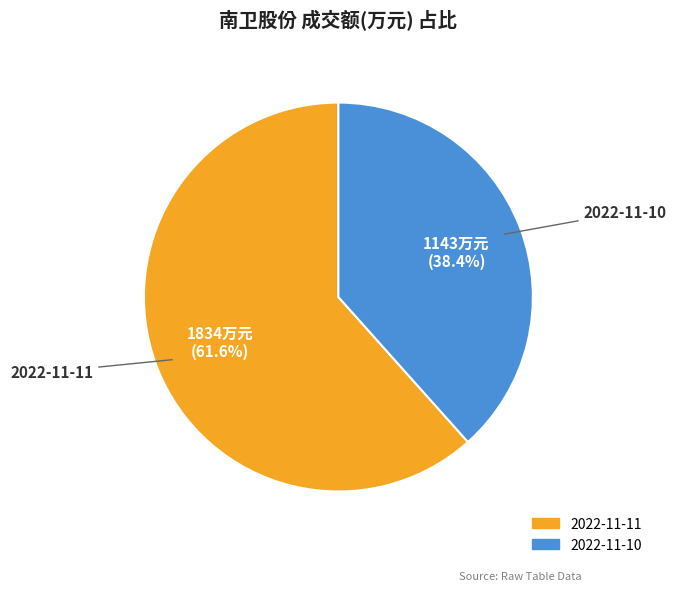

What is the largest slice in the pie chart?

2022-11-11